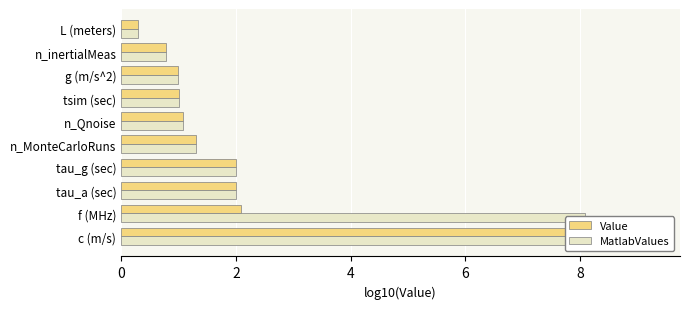

How many values in the MatlabValues series exceed 1?

6